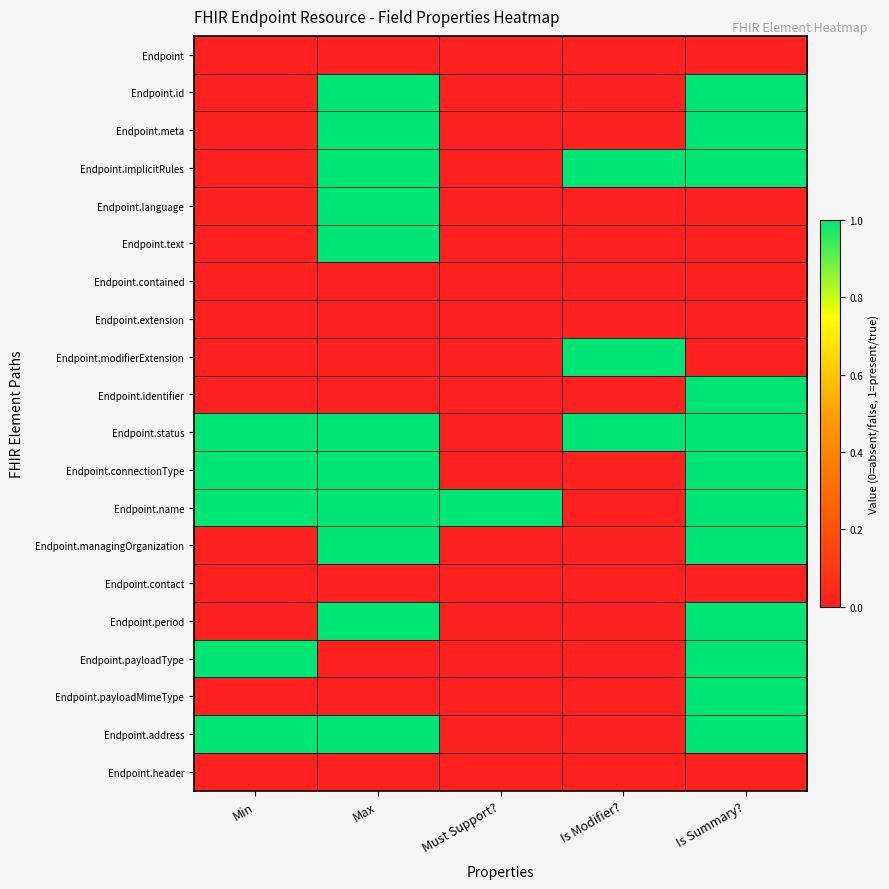

Reading left to right, transcribe all the data shown in this chart.

Endpoint: Min=0	Max=0	Must Support?=0	Is Modifier?=0	Is Summary?=0
Endpoint.id: Min=0	Max=1	Must Support?=0	Is Modifier?=0	Is Summary?=1
Endpoint.meta: Min=0	Max=1	Must Support?=0	Is Modifier?=0	Is Summary?=1
Endpoint.implicitRules: Min=0	Max=1	Must Support?=0	Is Modifier?=1	Is Summary?=1
Endpoint.language: Min=0	Max=1	Must Support?=0	Is Modifier?=0	Is Summary?=0
Endpoint.text: Min=0	Max=1	Must Support?=0	Is Modifier?=0	Is Summary?=0
Endpoint.contained: Min=0	Max=0	Must Support?=0	Is Modifier?=0	Is Summary?=0
Endpoint.extension: Min=0	Max=0	Must Support?=0	Is Modifier?=0	Is Summary?=0
Endpoint.modifierExtension: Min=0	Max=0	Must Support?=0	Is Modifier?=1	Is Summary?=0
Endpoint.identifier: Min=0	Max=0	Must Support?=0	Is Modifier?=0	Is Summary?=1
Endpoint.status: Min=1	Max=1	Must Support?=0	Is Modifier?=1	Is Summary?=1
Endpoint.connectionType: Min=1	Max=1	Must Support?=0	Is Modifier?=0	Is Summary?=1
Endpoint.name: Min=1	Max=1	Must Support?=1	Is Modifier?=0	Is Summary?=1
Endpoint.managingOrganization: Min=0	Max=1	Must Support?=0	Is Modifier?=0	Is Summary?=1
Endpoint.contact: Min=0	Max=0	Must Support?=0	Is Modifier?=0	Is Summary?=0
Endpoint.period: Min=0	Max=1	Must Support?=0	Is Modifier?=0	Is Summary?=1
Endpoint.payloadType: Min=1	Max=0	Must Support?=0	Is Modifier?=0	Is Summary?=1
Endpoint.payloadMimeType: Min=0	Max=0	Must Support?=0	Is Modifier?=0	Is Summary?=1
Endpoint.address: Min=1	Max=1	Must Support?=0	Is Modifier?=0	Is Summary?=1
Endpoint.header: Min=0	Max=0	Must Support?=0	Is Modifier?=0	Is Summary?=0